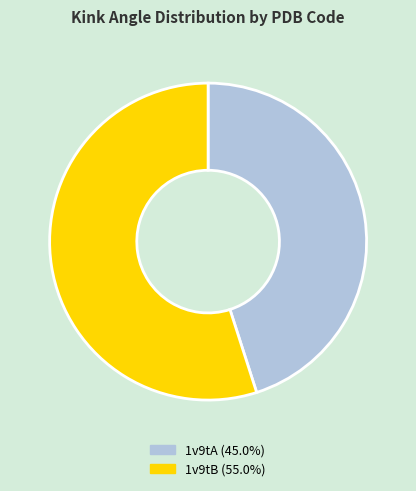

Approximately how many times larger is the value at 1v9tA compared to 1v9tB?

0.8